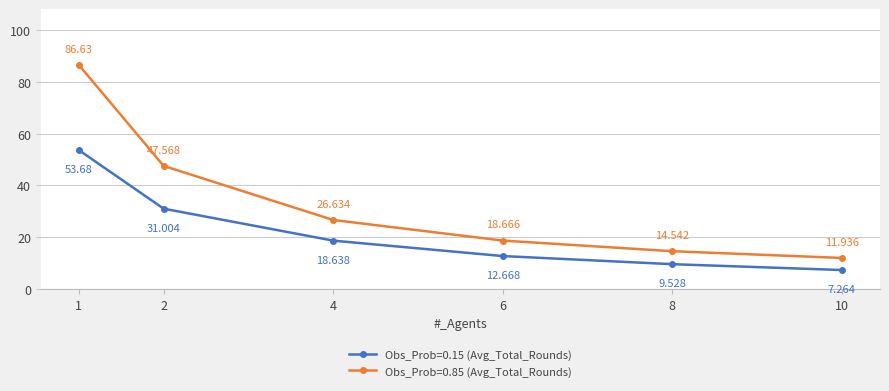

True or false: Obs_Prob=0.85 (Avg_Total_Rounds) and Obs_Prob=0.15 (Avg_Total_Rounds) cross at least once.

False